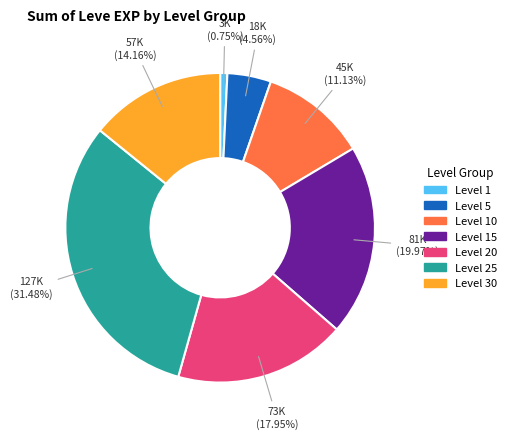

Which has a higher value, Level 5 or Level 30?

Level 30